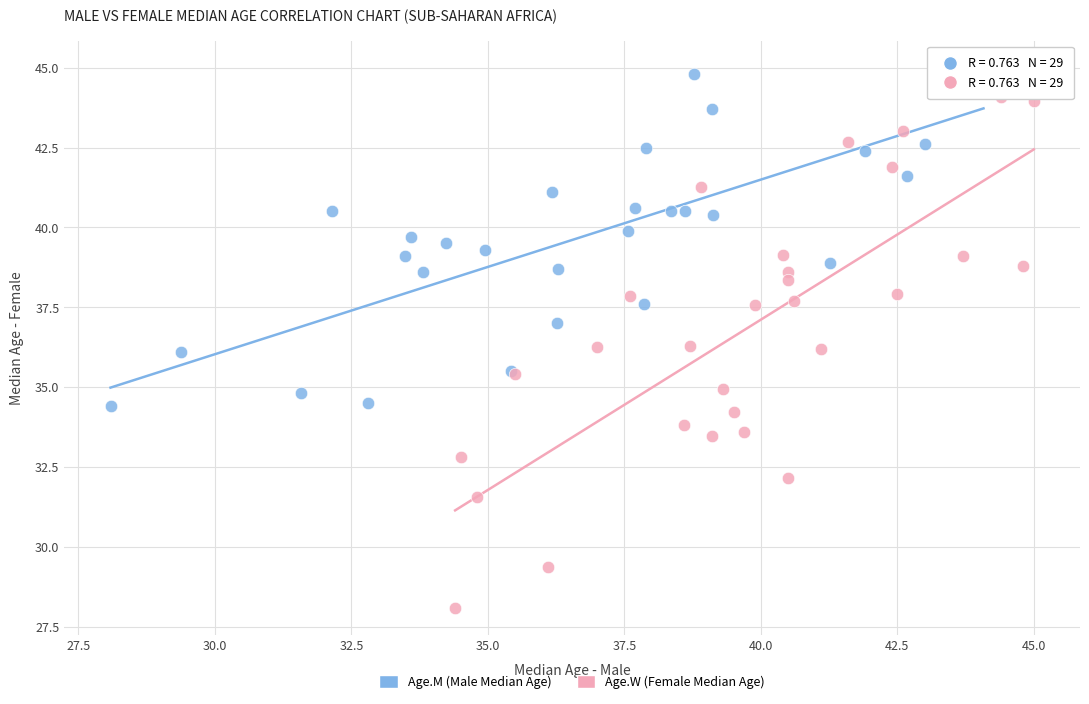

Which series reaches the maximum Y coordinate?

Age.M (Male Median Age)